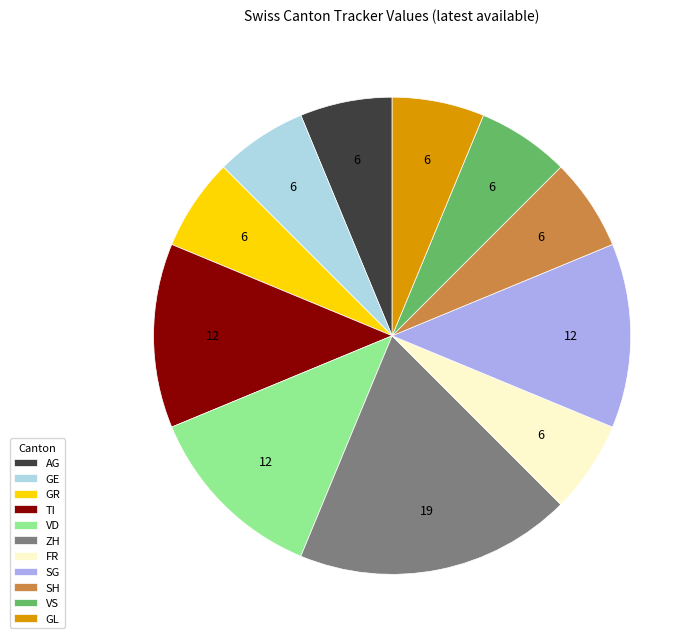

How many slices are in this pie chart?

11